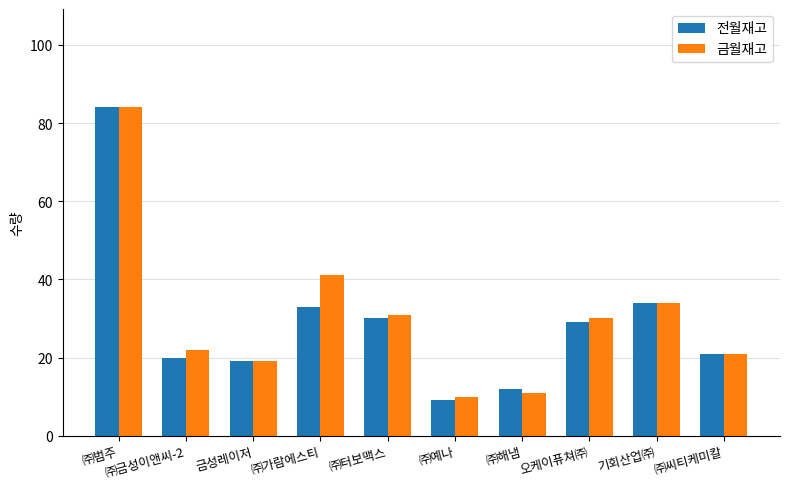

What is the maximum value shown in the chart?

84